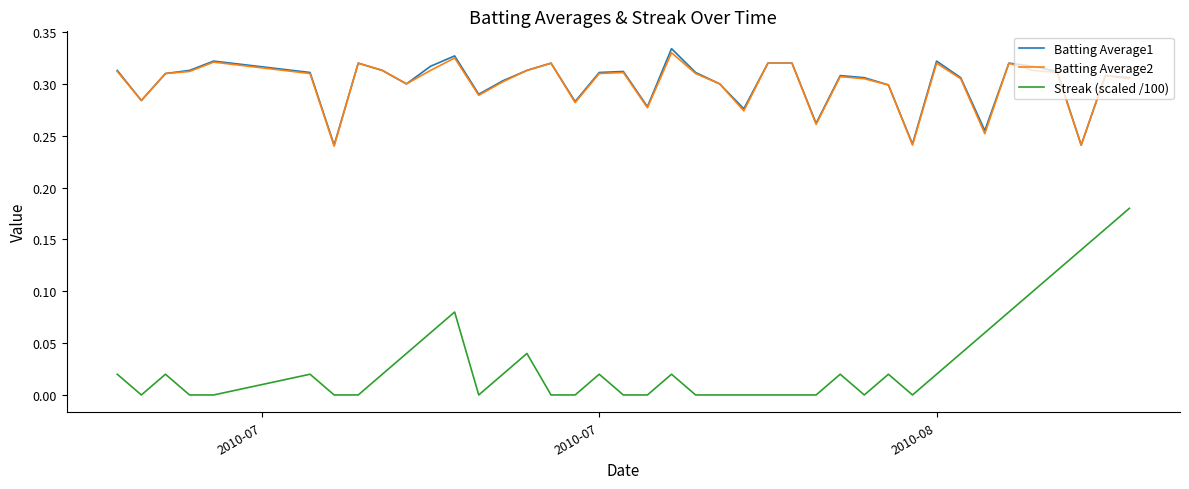

True or false: Batting Average1 and Streak (scaled /100) cross at least once.

False